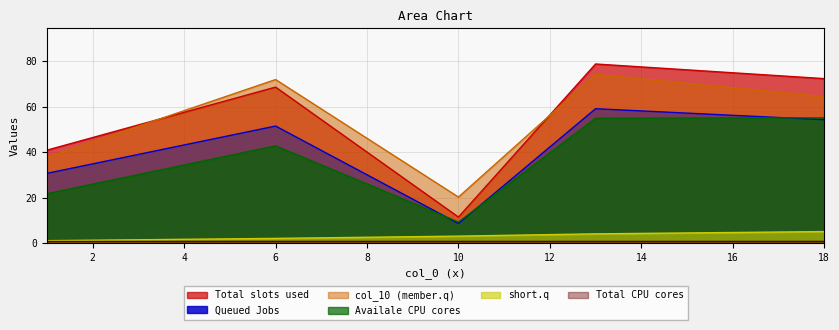

How many lines are shown in the chart?

6